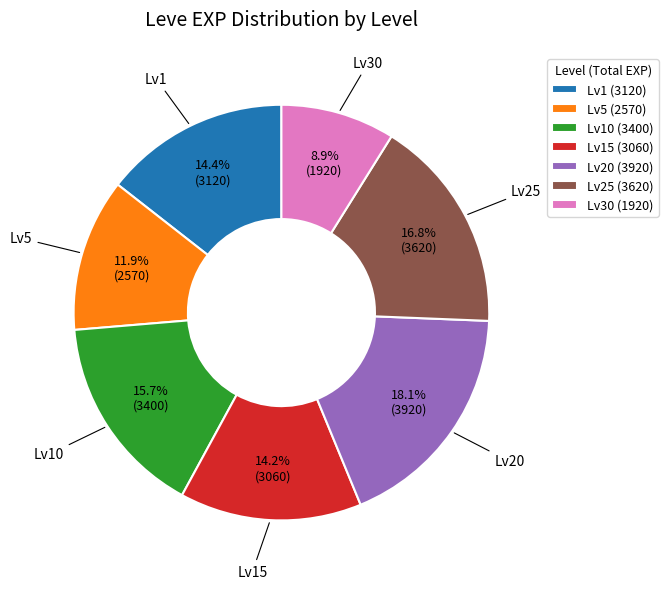

What is the ratio of the value at Lv15 (3060) to the value at Lv30 (1920)?

1.6